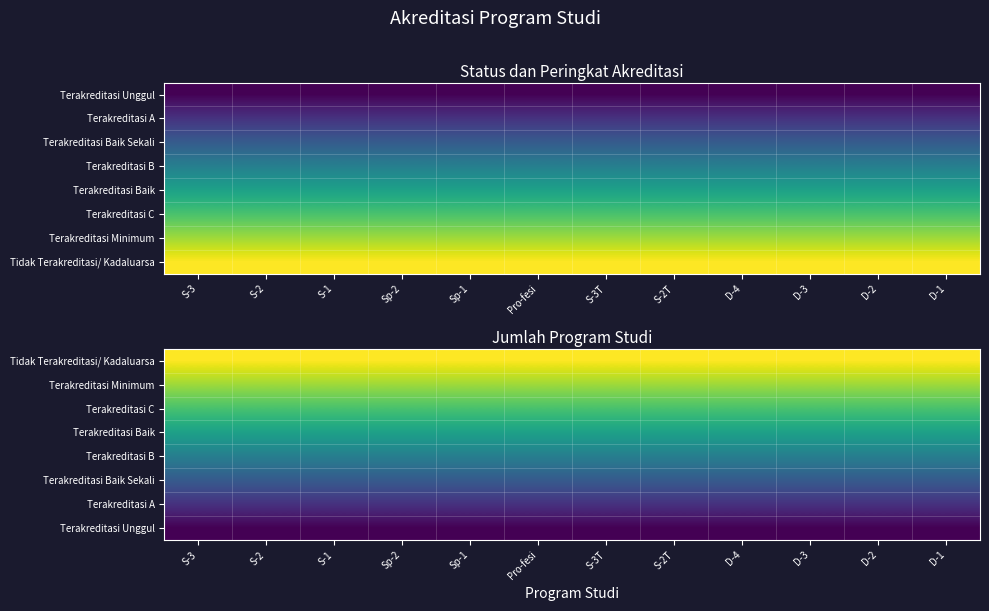

What is the sum of the Terakreditasi B values at S-2 and S-1?

6